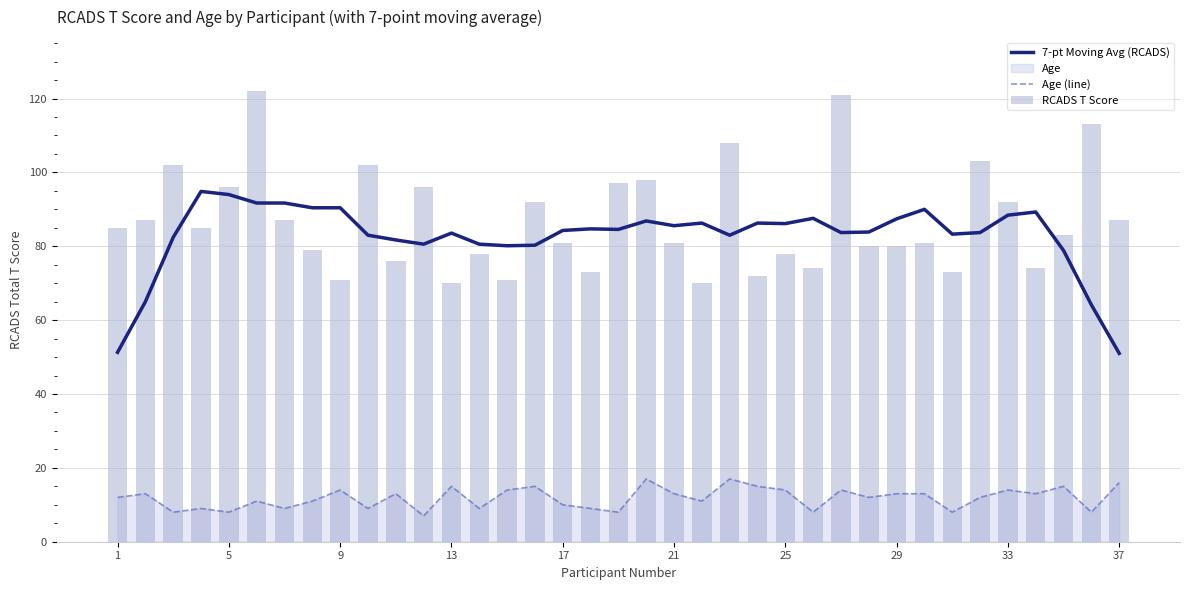

How many data points in Age (line) are less than 12?

16